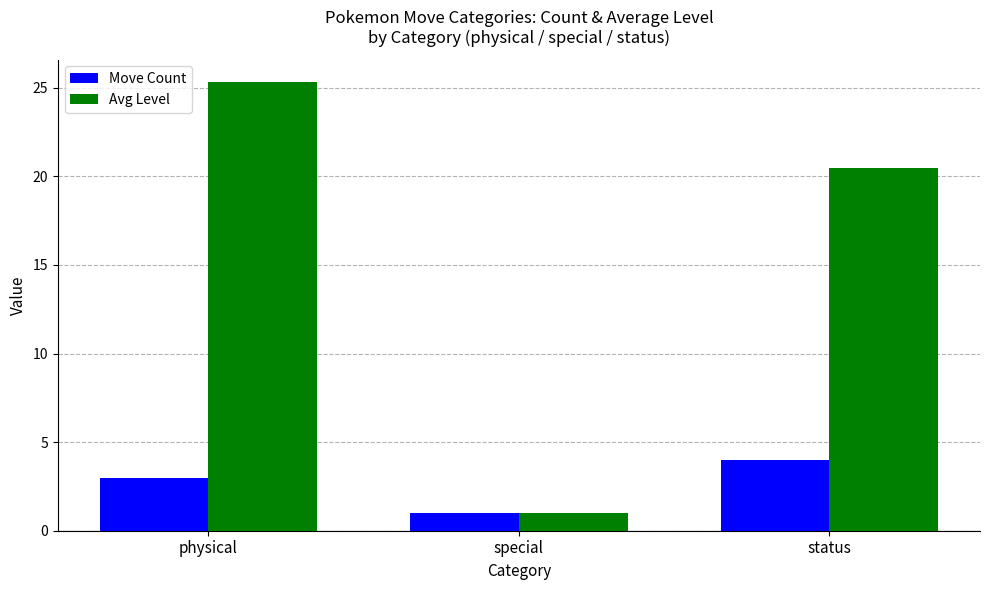

Reading right to left, list all the values displayed in this chart.

Move Count: 4.0	1.0	3.0
Avg Level: 20.5	1.0	25.3